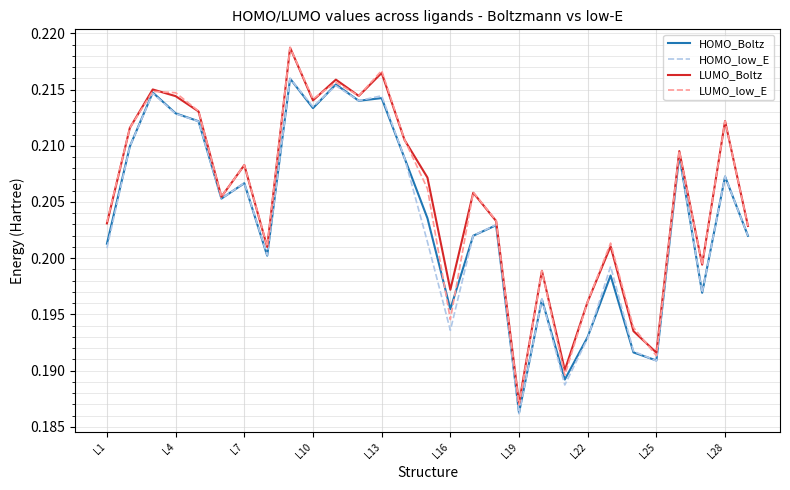

Which series has the largest range (max minus min)?

LUMO_low_E